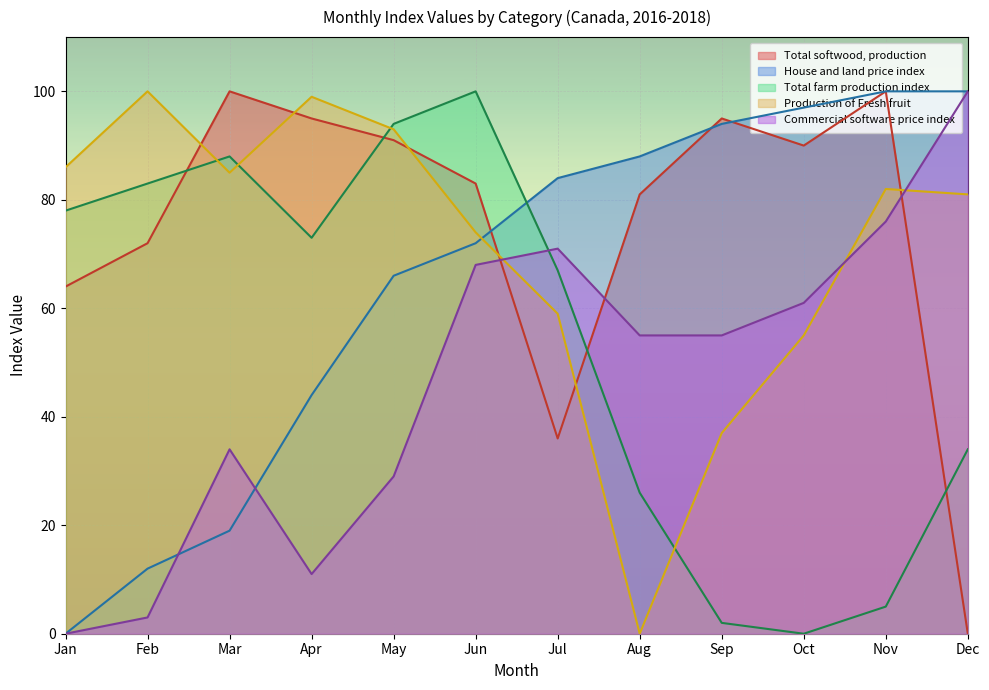

Reading left to right, extract all data points from this chart.

Total softwood, production: 64	72	100	95	91	83	36	81	95	90	100	0
House and land price index: 0	12	19	44	66	72	84	88	94	97	100	100
Total farm production index: 78	83	88	73	94	100	67	26	2	0	5	34
Production of Fresh fruit: 86	100	85	99	93	74	59	0	37	55	82	81
Commercial software price index: 0	3	34	11	29	68	71	55	55	61	76	100